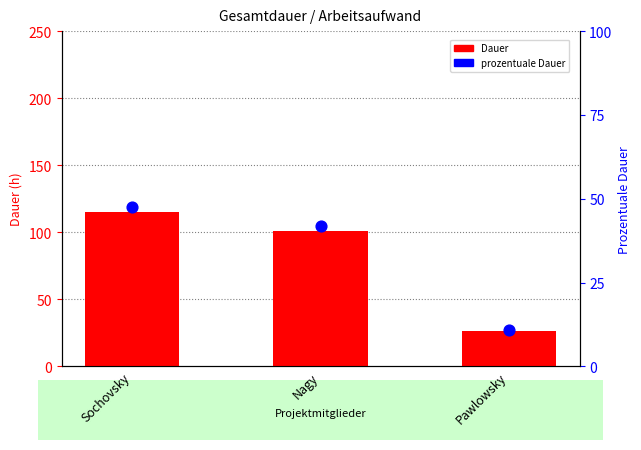

Which series contains the highest Y value?

Dauer